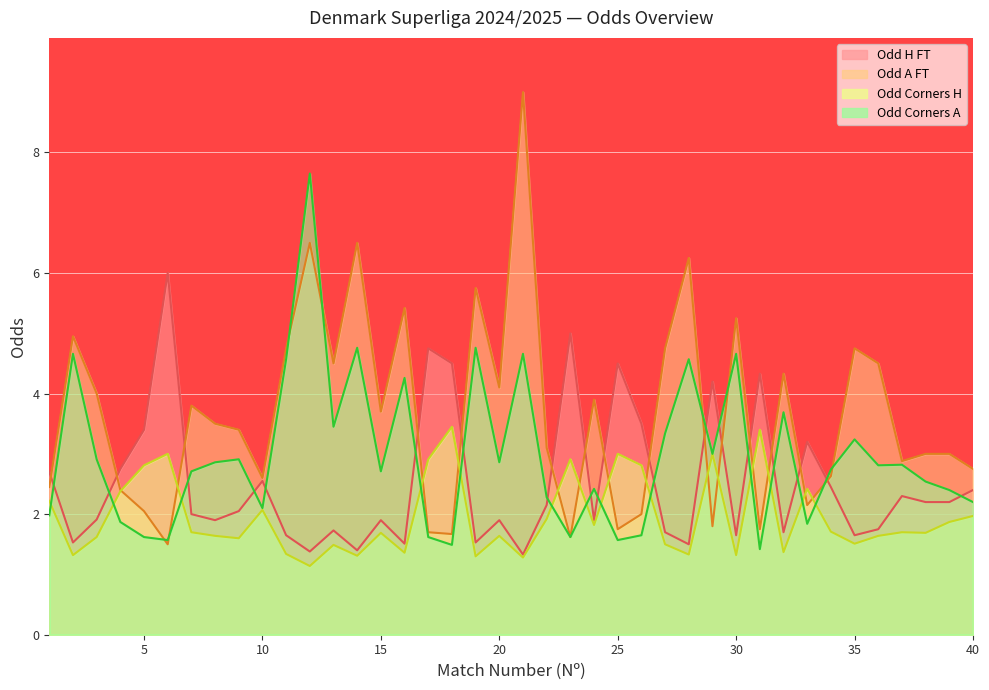

Where is Odd_A_FT nearest to the value 5?

2